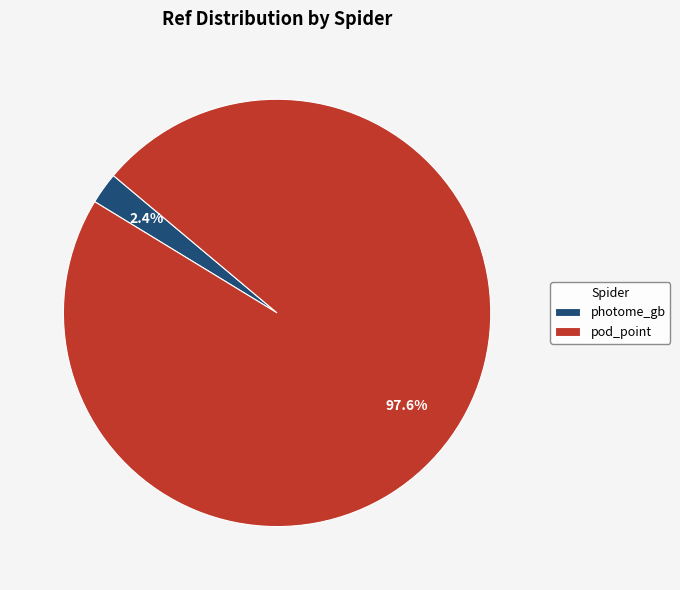

Is it true that pod_point is 98% of the pie?

True